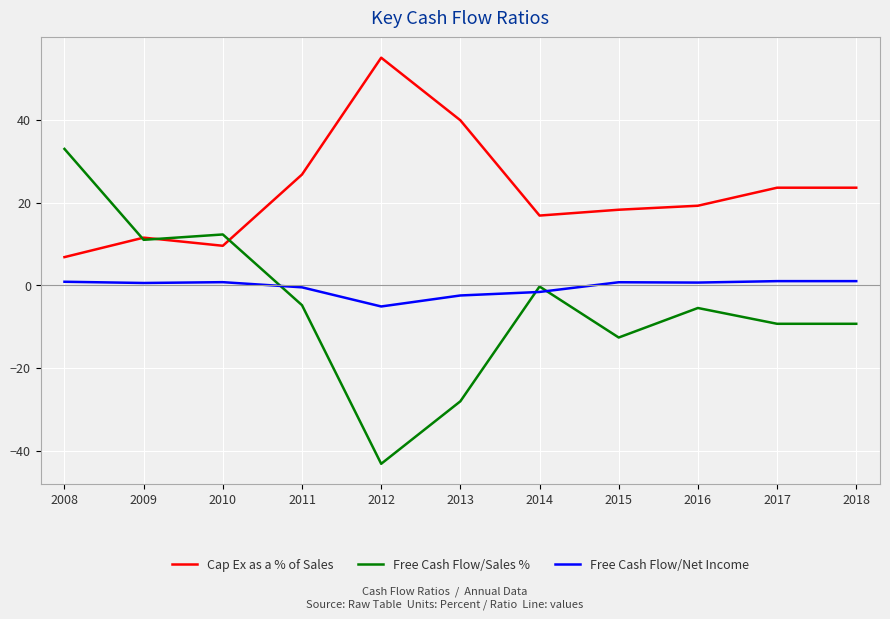

At which label does Cap Ex as a % of Sales first exceed 19?

2011